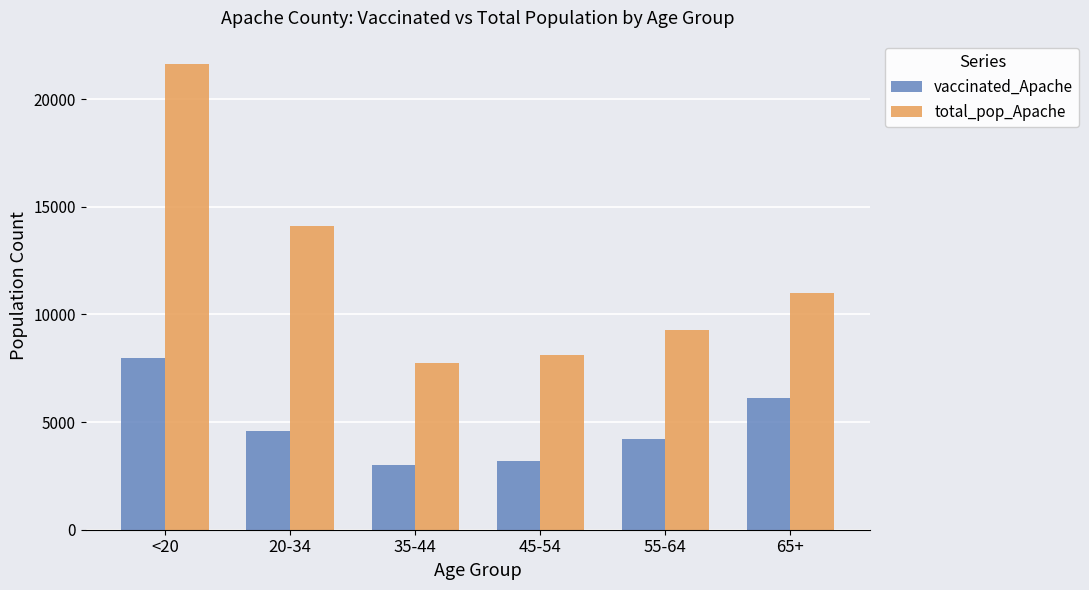

At which label does vaccinated_Apache first exceed 4578?

<20